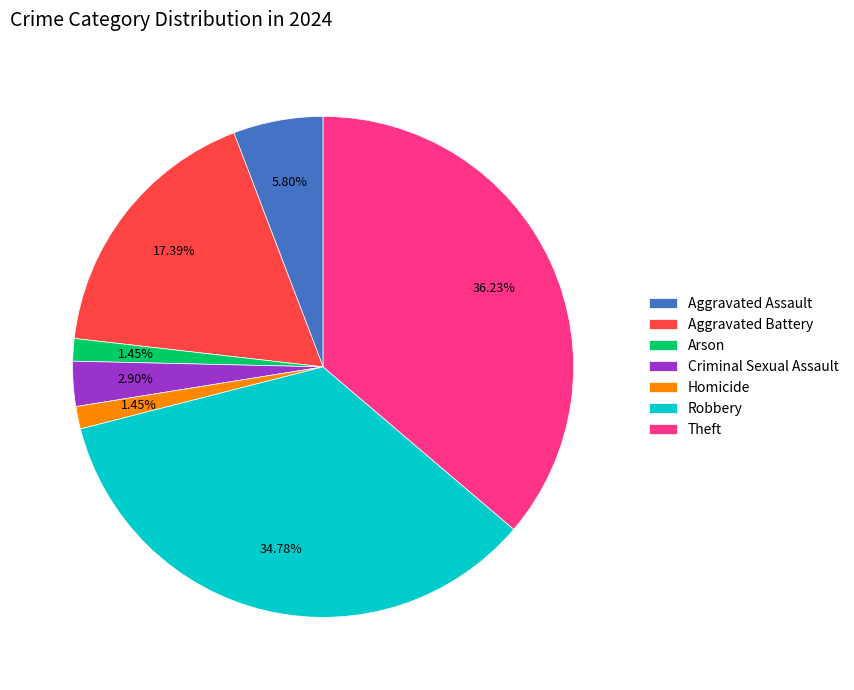

What percentage do Homicide and Theft together represent?

37.7%